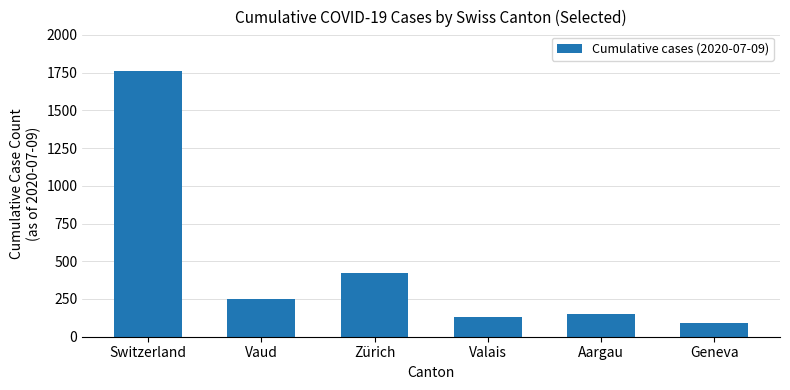

What is the sum of the values at Valais and Switzerland?

1886